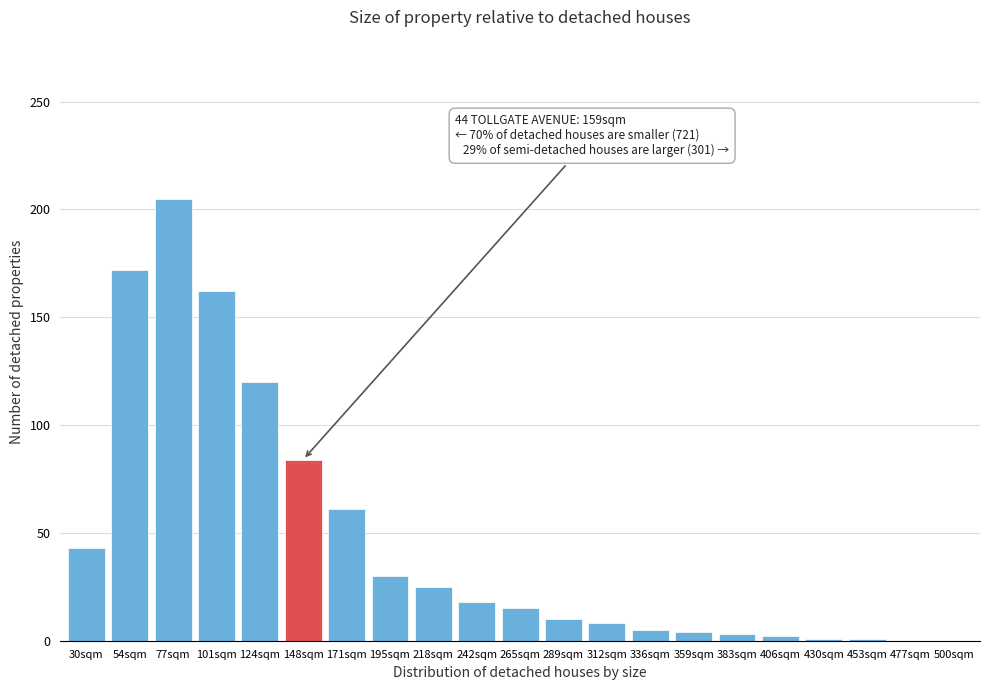

True or false: the data shows -76 at 477sqm.

False